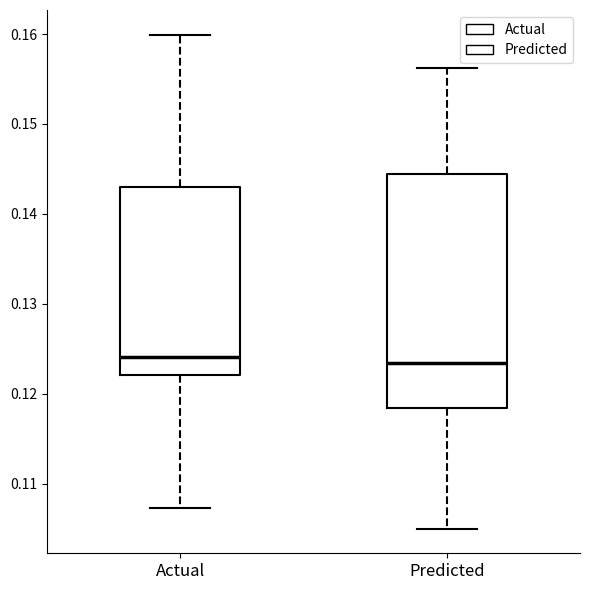

Where does the upper whisker of the box for Predicted end on the y-axis? The values are not printed on the chart, so give them approximately, as read against the axis.

0.156